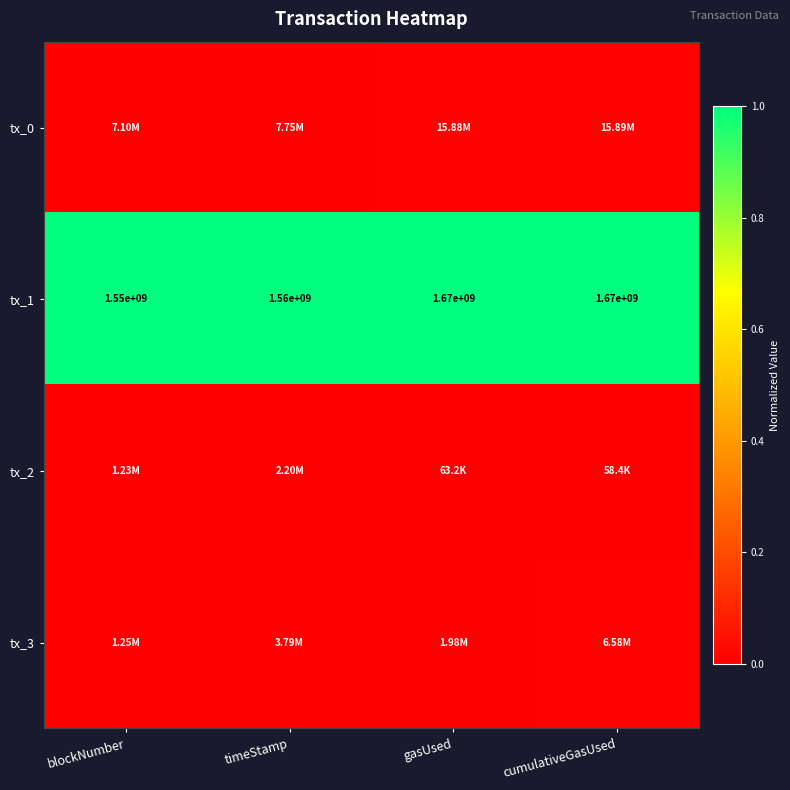

The tx_0 series shows 0.0 at timeStamp. True or false?

True